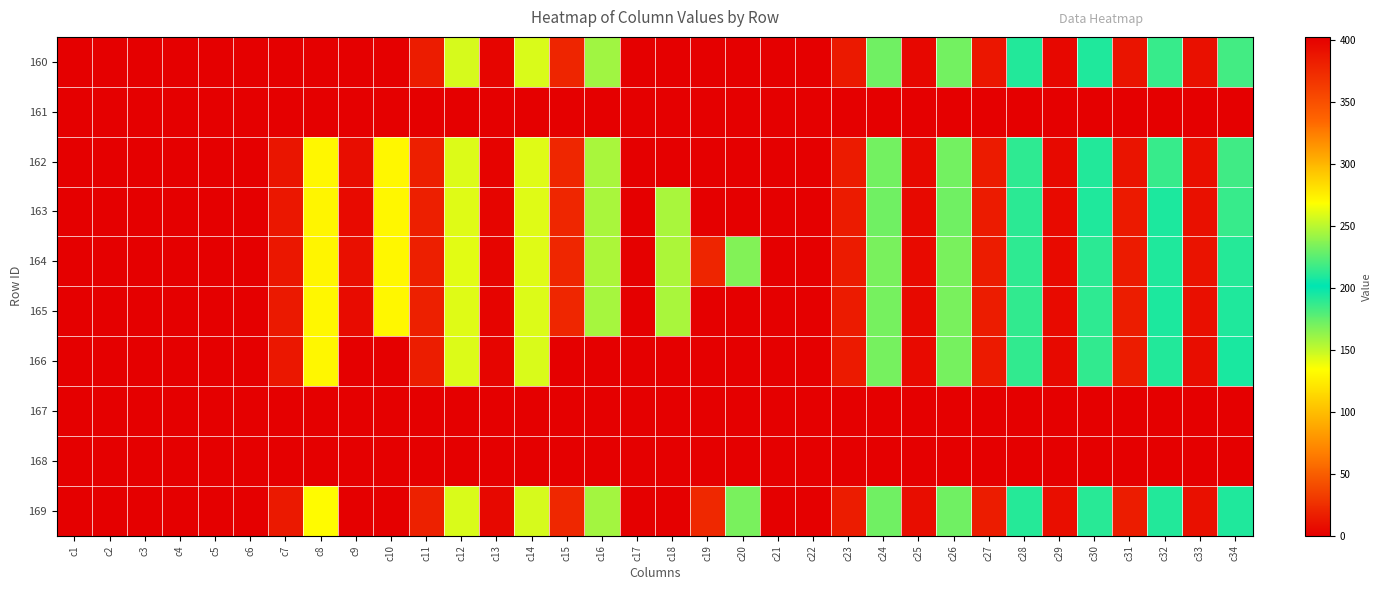

Reading left to right, list all the values displayed in this chart.

160: c1=0.0	c2=0.0	c3=0.0	c4=0.0	c5=0.0	c6=0.0	c7=0.0	c8=0.0	c9=0.0	c10=0.0	c11=382.9	c12=145.3	c13=398.1	c14=144.1	c15=378.0	c16=158.9	c17=0.0	c18=0.0	c19=0.0	c20=0.0	c21=0.0	c22=0.0	c23=385.4	c24=171.6	c25=397.3	c26=171.0	c27=387.1	c28=192.6	c29=397.3	c30=193.4	c31=388.7	c32=215.9	c33=391.5	c34=218.8
161: c1=0.0	c2=0.0	c3=0.0	c4=0.0	c5=0.0	c6=0.0	c7=0.0	c8=0.0	c9=0.0	c10=0.0	c11=0.0	c12=0.0	c13=0.0	c14=0.0	c15=0.0	c16=0.0	c17=0.0	c18=0.0	c19=0.0	c20=0.0	c21=0.0	c22=0.0	c23=0.0	c24=0.0	c25=0.0	c26=0.0	c27=0.0	c28=0.0	c29=0.0	c30=0.0	c31=0.0	c32=0.0	c33=0.0	c34=0.0
162: c1=0.0	c2=0.0	c3=0.0	c4=0.0	c5=0.0	c6=0.0	c7=388.0	c8=130.5	c9=393.5	c10=130.4	c11=381.8	c12=143.3	c13=399.5	c14=142.5	c15=376.7	c16=156.8	c17=0.0	c18=0.0	c19=0.0	c20=0.0	c21=0.0	c22=0.0	c23=383.8	c24=170.7	c25=395.6	c26=171.0	c27=384.1	c28=189.0	c29=395.7	c30=192.5	c31=388.7	c32=215.8	c33=391.6	c34=217.8
163: c1=0.0	c2=0.0	c3=0.0	c4=0.0	c5=0.0	c6=0.0	c7=386.5	c8=129.4	c9=395.0	c10=129.9	c11=381.6	c12=142.8	c13=398.2	c14=142.7	c15=377.1	c16=157.1	c17=401.8	c18=156.8	c19=0.0	c20=0.0	c21=0.0	c22=0.0	c23=384.2	c24=171.6	c25=395.7	c26=171.6	c27=384.4	c28=190.0	c29=395.3	c30=193.1	c31=384.8	c32=208.9	c33=391.5	c34=216.2
164: c1=0.0	c2=0.0	c3=0.0	c4=0.0	c5=0.0	c6=0.0	c7=386.1	c8=129.2	c9=391.9	c10=129.9	c11=381.8	c12=142.0	c13=398.3	c14=142.8	c15=377.2	c16=155.8	c17=401.5	c18=156.3	c19=377.4	c20=166.8	c21=0.0	c22=0.0	c23=384.1	c24=169.8	c25=395.2	c26=169.8	c27=383.6	c28=189.0	c29=394.7	c30=190.2	c31=383.9	c32=209.3	c33=389.5	c34=211.1
165: c1=0.0	c2=0.0	c3=0.0	c4=0.0	c5=0.0	c6=0.0	c7=385.7	c8=130.0	c9=394.5	c10=130.0	c11=381.0	c12=143.1	c13=398.8	c14=143.3	c15=377.1	c16=157.5	c17=402.5	c18=156.7	c19=0.0	c20=0.0	c21=0.0	c22=0.0	c23=383.8	c24=170.2	c25=395.6	c26=169.4	c27=383.1	c28=188.7	c29=395.0	c30=189.4	c31=382.1	c32=209.0	c33=392.2	c34=209.7
166: c1=0.0	c2=0.0	c3=0.0	c4=0.0	c5=0.0	c6=0.0	c7=386.2	c8=130.3	c9=0.0	c10=0.0	c11=382.3	c12=143.3	c13=398.4	c14=144.1	c15=0.0	c16=0.0	c17=0.0	c18=0.0	c19=0.0	c20=0.0	c21=0.0	c22=0.0	c23=384.6	c24=170.2	c25=395.4	c26=170.2	c27=384.6	c28=188.6	c29=396.1	c30=188.6	c31=383.1	c32=210.0	c33=393.8	c34=207.7
167: c1=0.0	c2=0.0	c3=0.0	c4=0.0	c5=0.0	c6=0.0	c7=0.0	c8=0.0	c9=0.0	c10=0.0	c11=0.0	c12=0.0	c13=0.0	c14=0.0	c15=0.0	c16=0.0	c17=0.0	c18=0.0	c19=0.0	c20=0.0	c21=0.0	c22=0.0	c23=0.0	c24=0.0	c25=0.0	c26=0.0	c27=0.0	c28=0.0	c29=0.0	c30=0.0	c31=0.0	c32=0.0	c33=0.0	c34=0.0
168: c1=0.0	c2=0.0	c3=0.0	c4=0.0	c5=0.0	c6=0.0	c7=0.0	c8=0.0	c9=0.0	c10=0.0	c11=0.0	c12=0.0	c13=0.0	c14=0.0	c15=0.0	c16=0.0	c17=0.0	c18=0.0	c19=0.0	c20=0.0	c21=0.0	c22=0.0	c23=0.0	c24=0.0	c25=0.0	c26=0.0	c27=0.0	c28=0.0	c29=0.0	c30=0.0	c31=0.0	c32=0.0	c33=0.0	c34=0.0
169: c1=0.0	c2=0.0	c3=0.0	c4=0.0	c5=0.0	c6=0.0	c7=385.3	c8=132.1	c9=0.0	c10=0.0	c11=380.3	c12=144.4	c13=396.7	c14=144.9	c15=376.5	c16=158.3	c17=0.0	c18=0.0	c19=375.5	c20=169.5	c21=0.0	c22=0.0	c23=382.9	c24=171.7	c25=393.2	c26=171.6	c27=383.4	c28=191.1	c29=392.3	c30=190.9	c31=383.1	c32=210.3	c33=391.1	c34=209.5